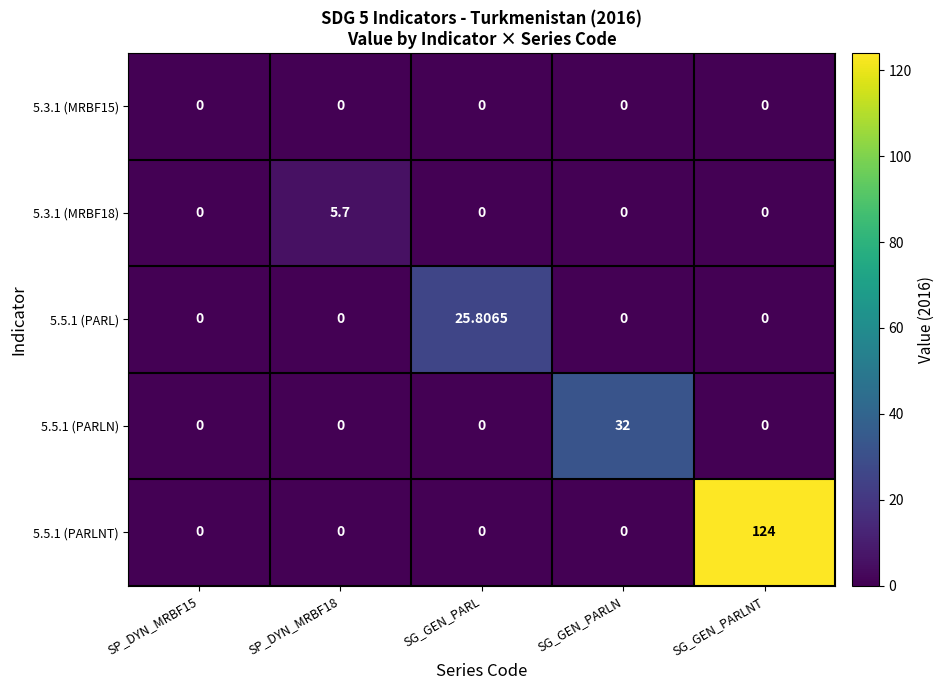

Which series changed the most between SP_DYN_MRBF15 and SG_GEN_PARLNT?

5.5.1 (PARLNT)